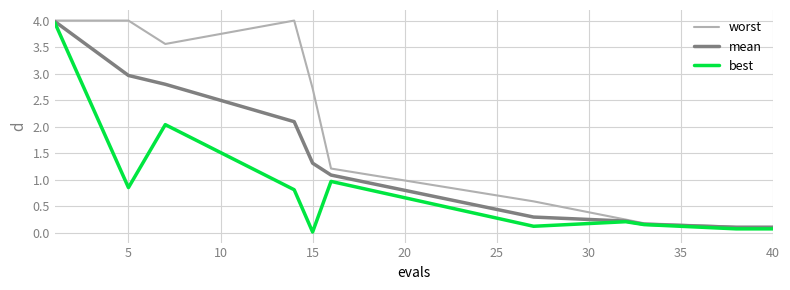

How many lines are shown in the chart?

3